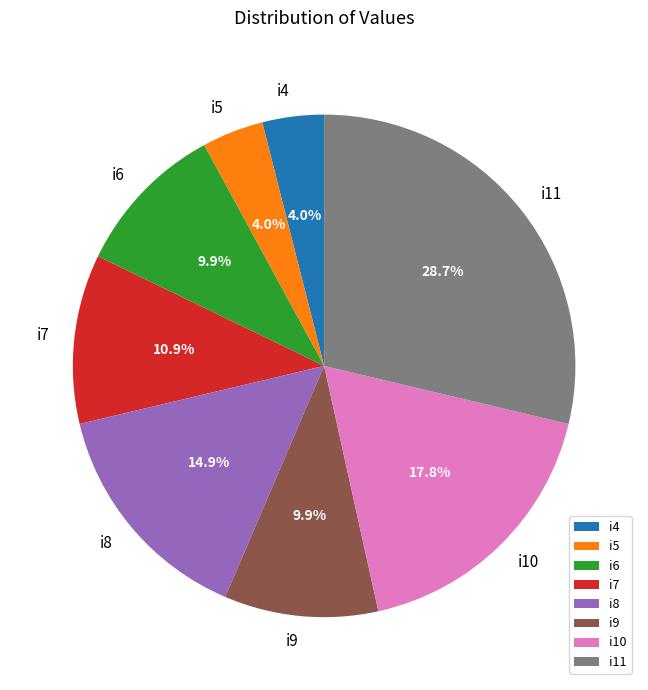

Between i5 and i11, which is larger?

i11